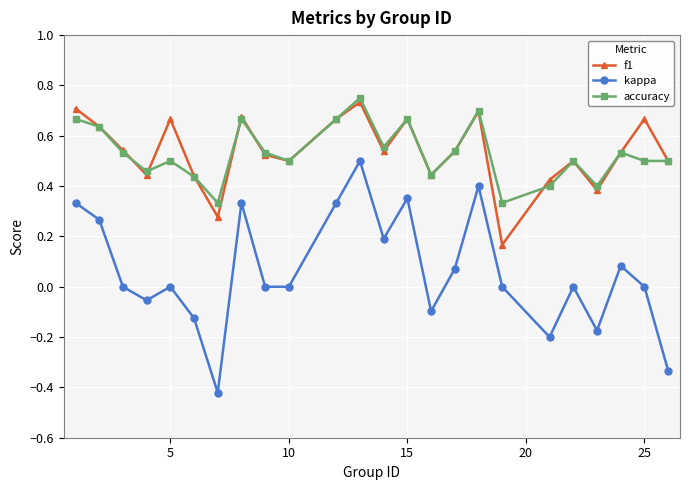

Which series has the widest spread of values?

kappa